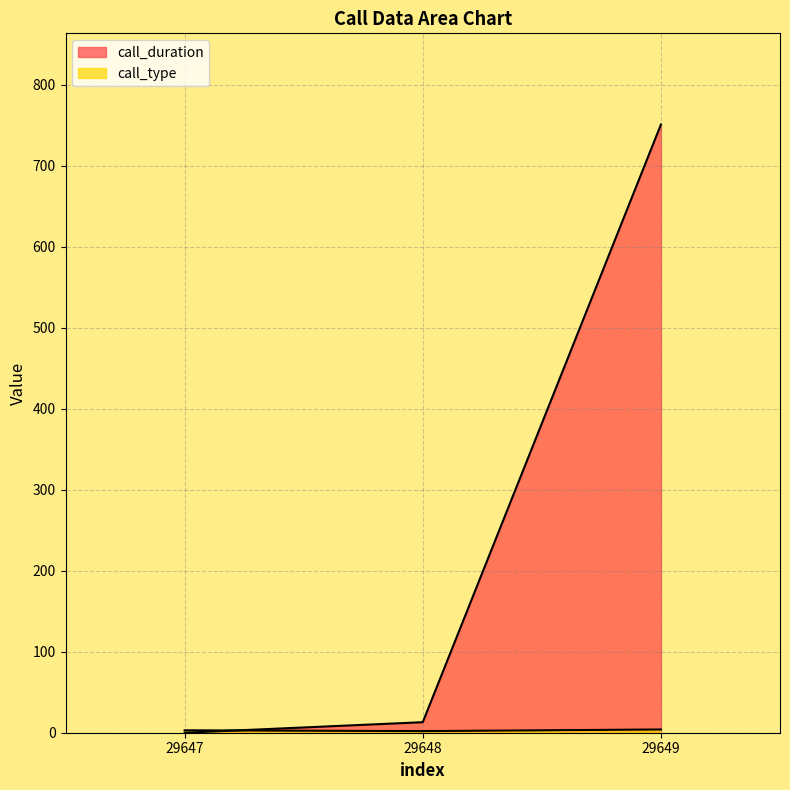

Between 29648 and 29649, which series saw the biggest shift?

call_duration